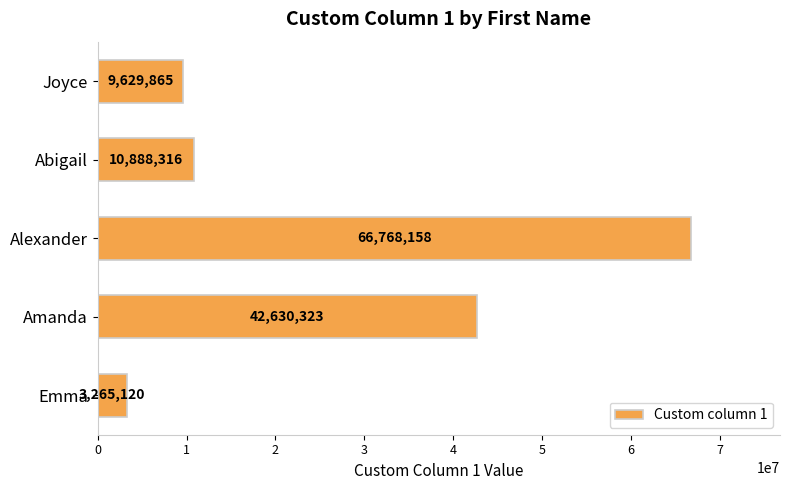

The value at Joyce is 9629865. True or false?

True